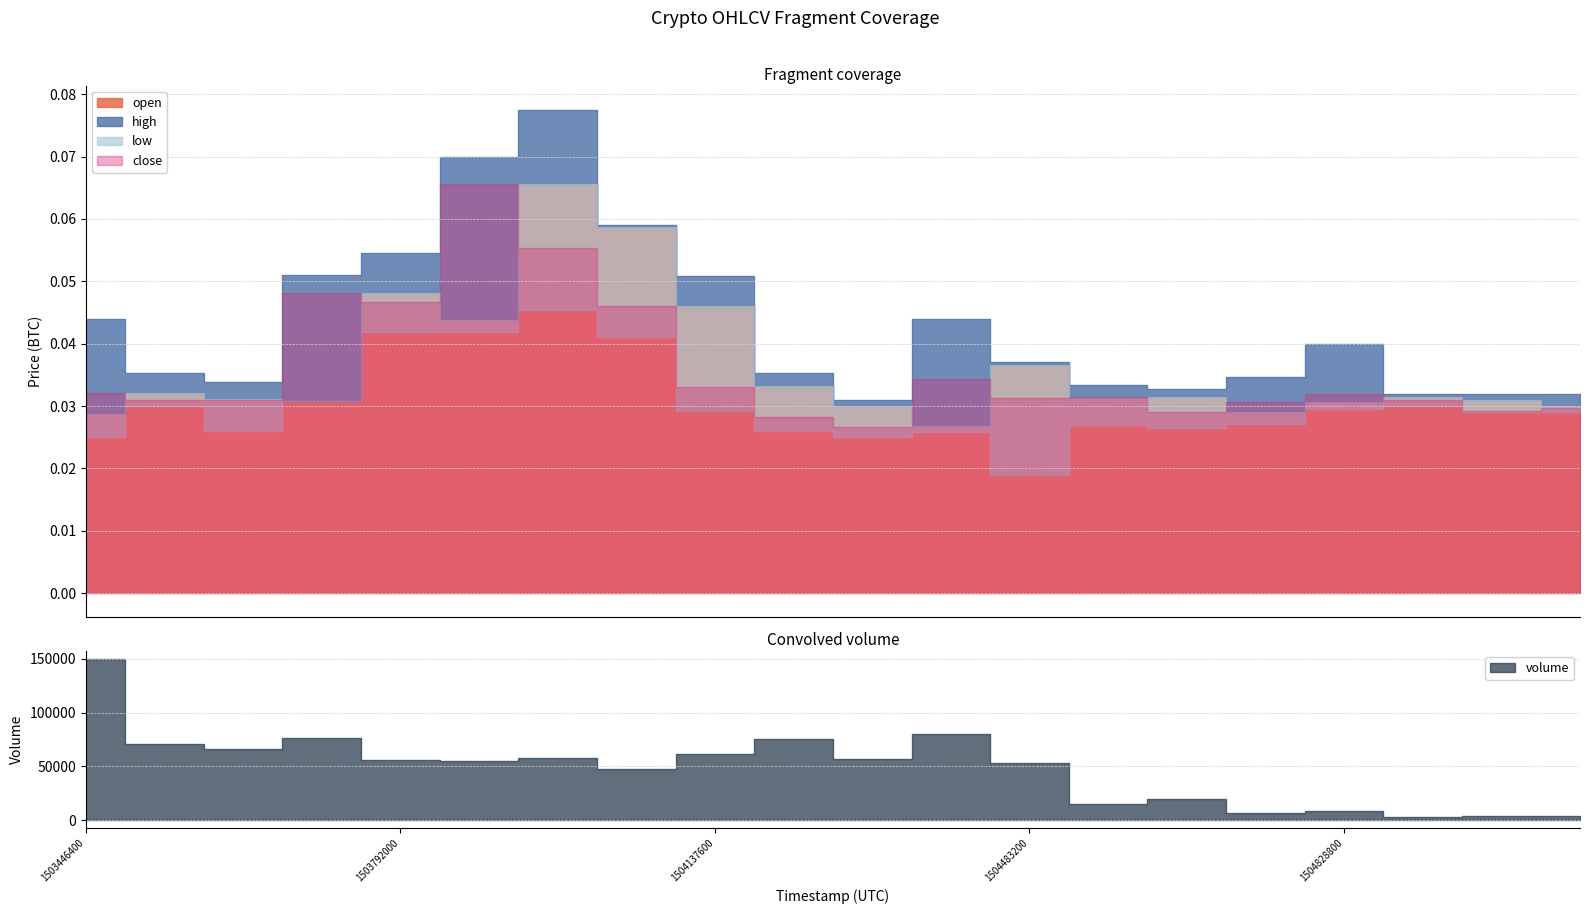

How many lines are shown in the chart?

4